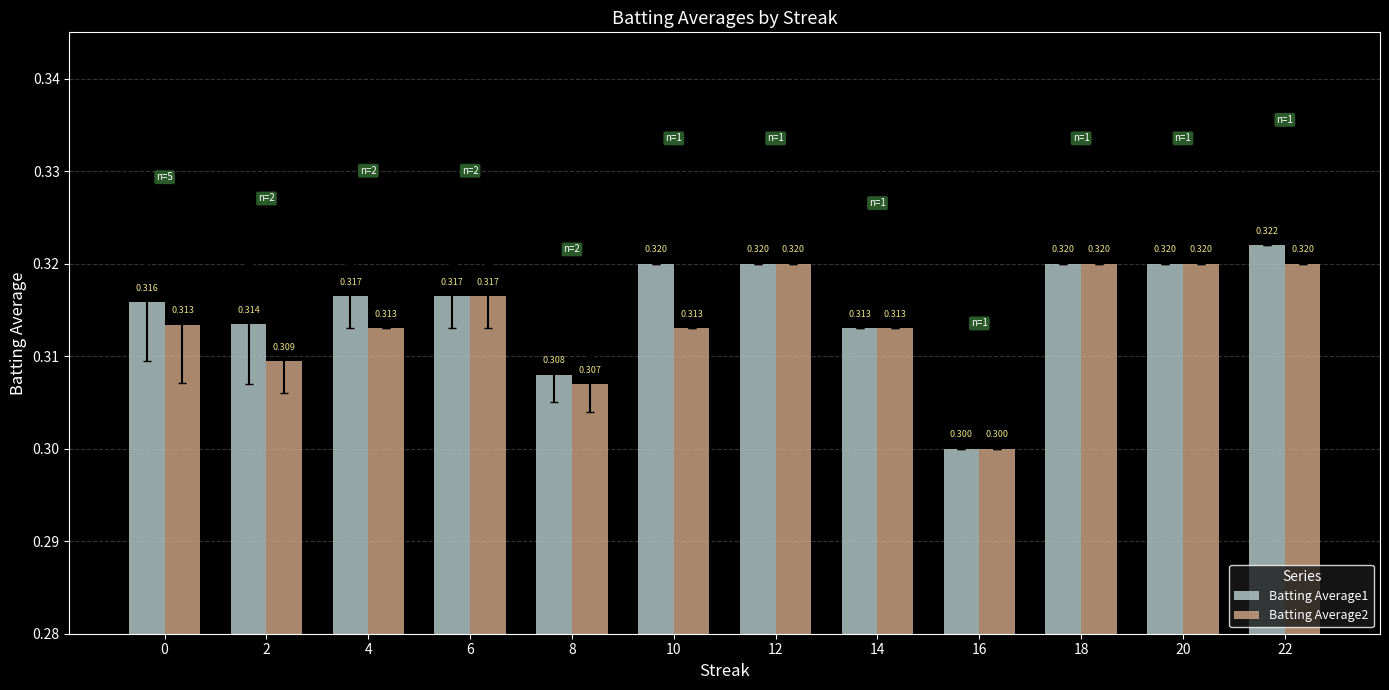

What is the minimum value for Batting Average1?

0.3